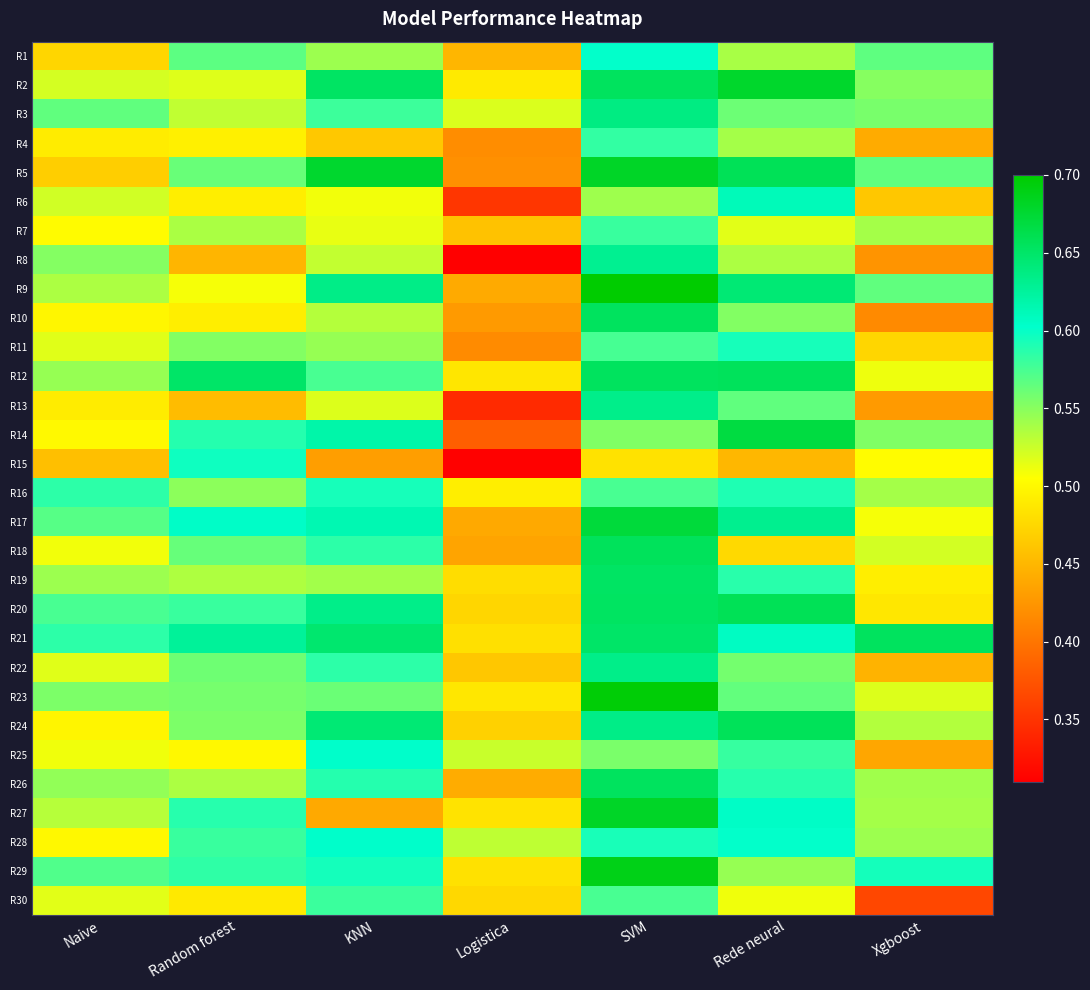

List the series in order of their peak value, highest first.

R9, R23, R29, R5, R27, R2, R17, R14, R20, R24, R12, R18, R10, R26, R21, R19, R3, R22, R13, R8, R6, R25, R28, R1, R15, R11, R16, R4, R7, R30